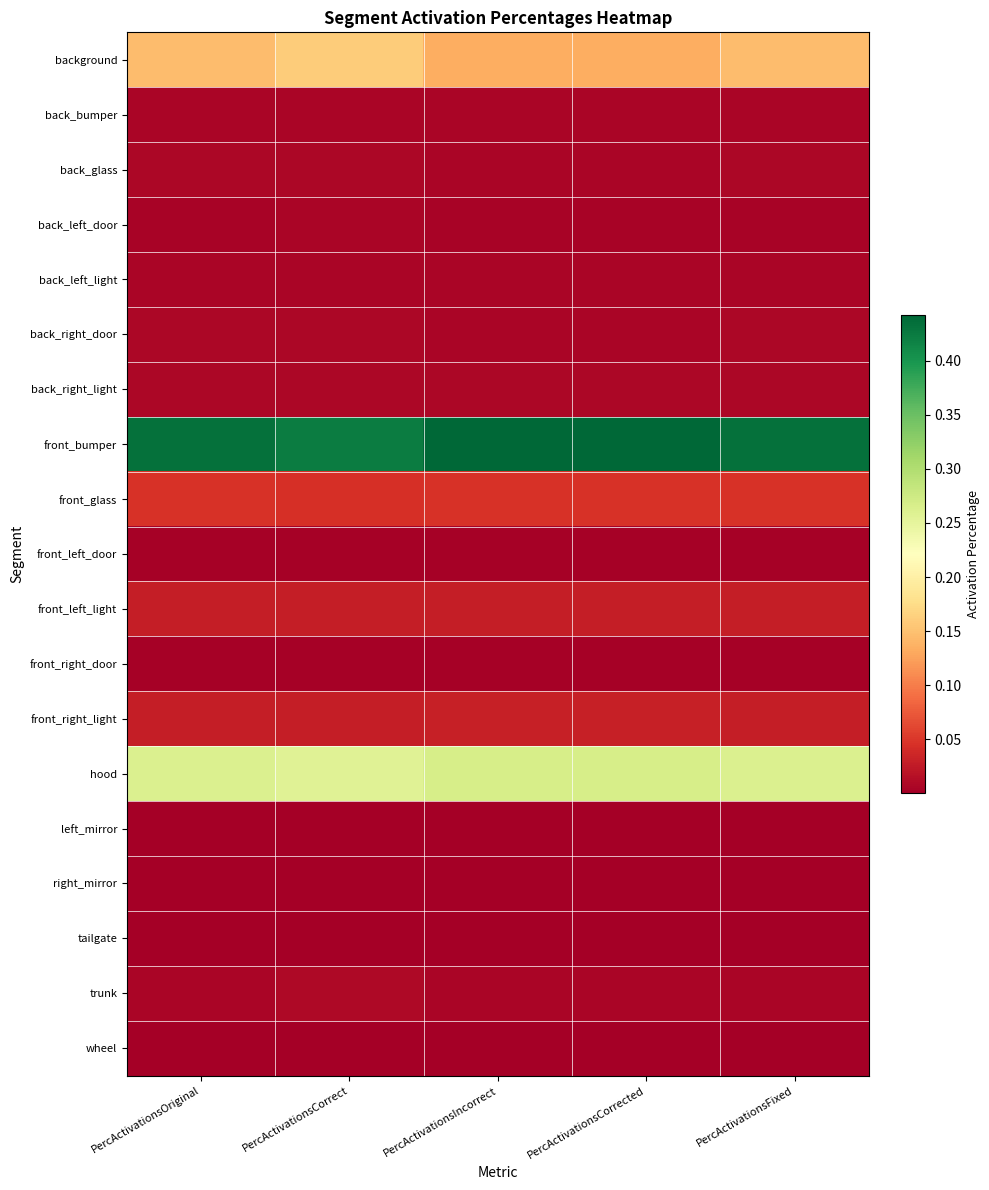

Which label corresponds to the largest value in the chart?

PercActivationsIncorrect